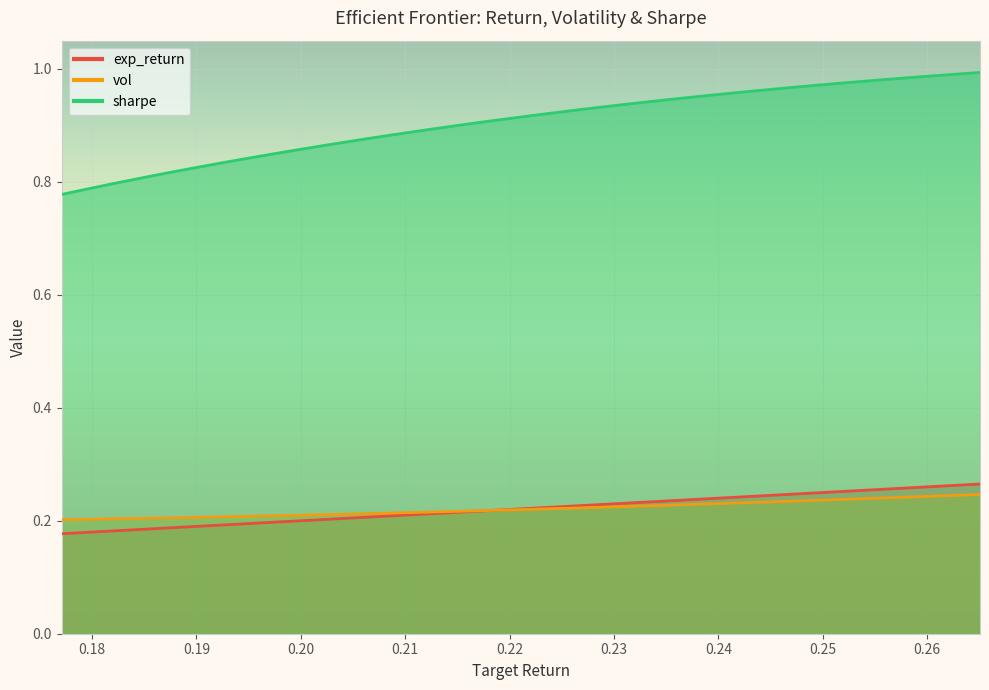

True or false: vol has more than 1 points higher than both neighbors.

False